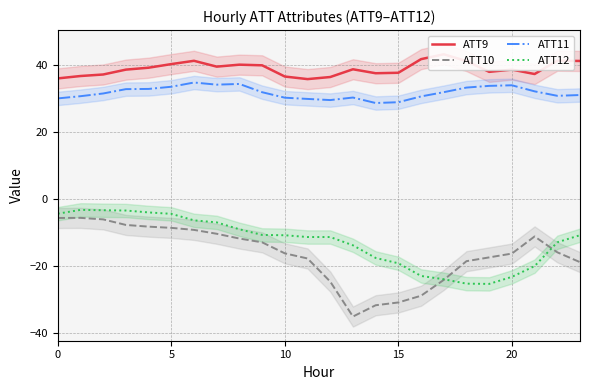

What is the difference between the ATT9 values at 18 and 9?

1.3